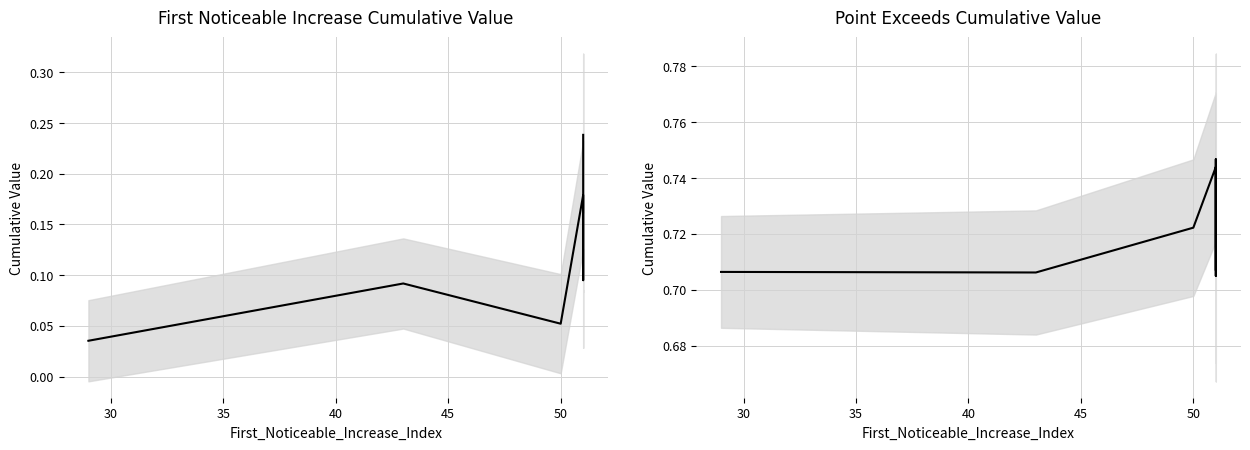

In Point Exceeds Cumulative Value, how many points are lower than both neighbors (excluding endpoints)?

2